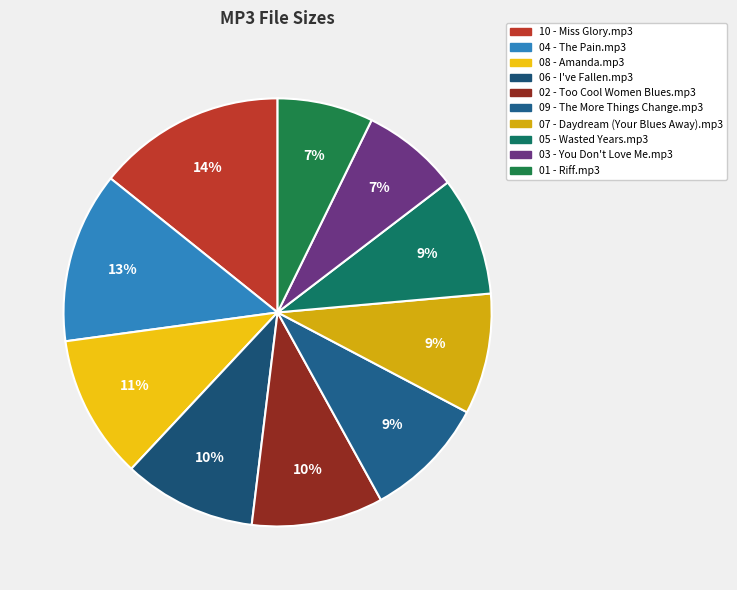

Which has a higher value, 09 - The More Things Change.mp3 or 06 - I've Fallen.mp3?

06 - I've Fallen.mp3